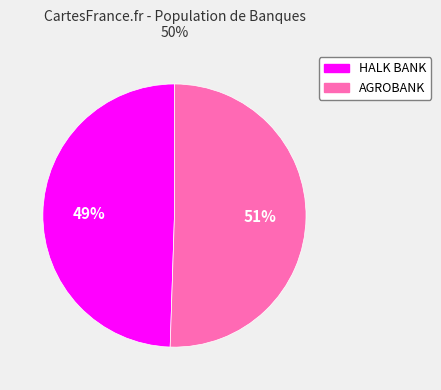

Which has a higher value, HALK BANK or AGROBANK?

AGROBANK